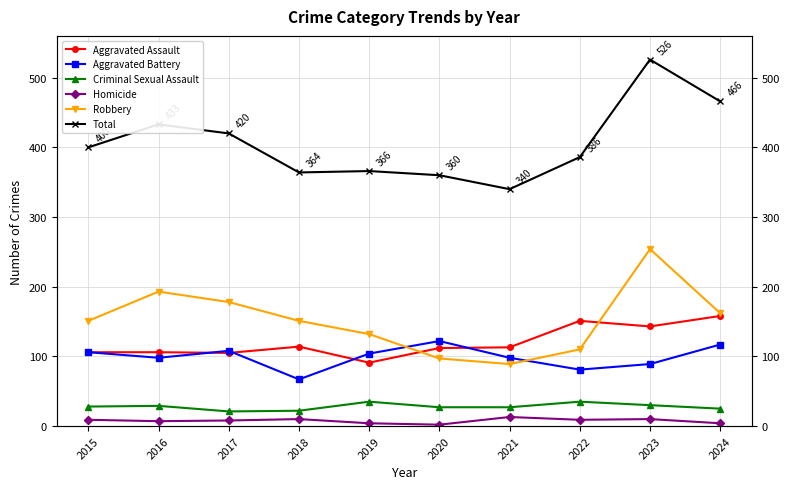

Reading left to right, what are all the values shown in this chart?

Aggravated Assault: 106	106	105	114	91	112	113	151	143	158
Aggravated Battery: 106	98	108	67	104	122	98	81	89	117
Criminal Sexual Assault: 28	29	21	22	35	27	27	35	30	25
Homicide: 9	7	8	10	4	2	13	9	10	4
Robbery: 151	193	178	151	132	97	89	110	254	162
Total: 400	433	420	364	366	360	340	386	526	466